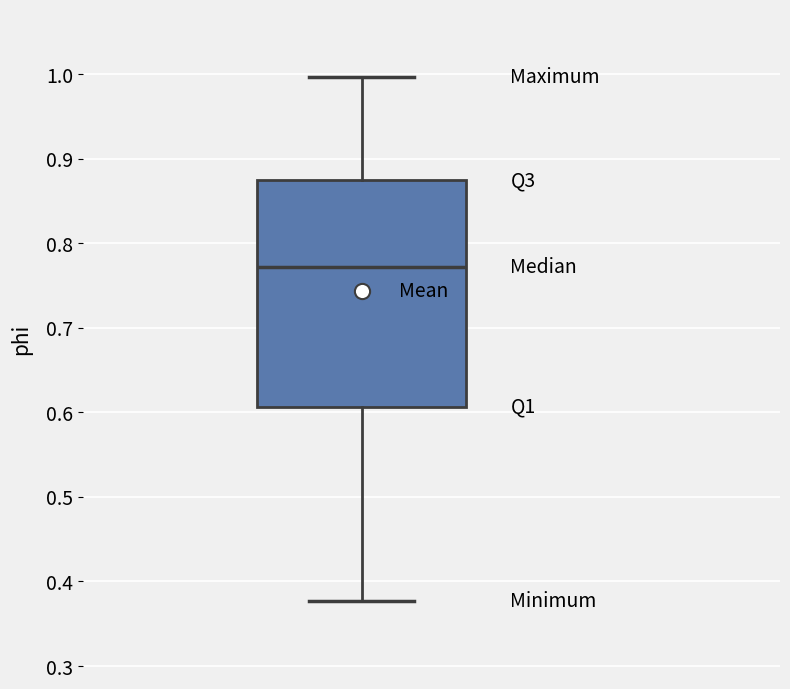

Transcribe this box plot: give where the median line is, the range the box spans, and where the two whiskers end, as read against the y-axis. The values are not printed on the chart, so give them approximately, as read against the axis.

median 0.77, box 0.61 to 0.87, whiskers 0.38 to 1.00